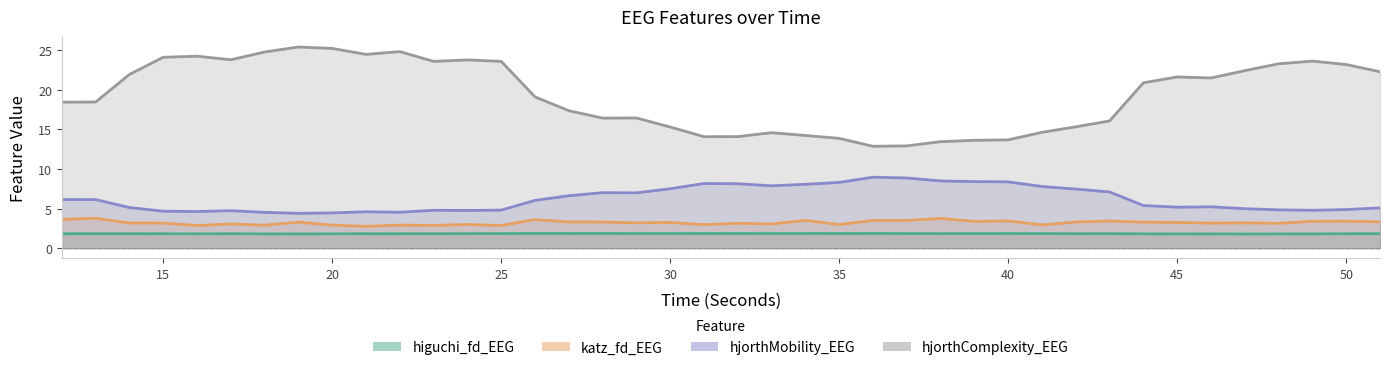

True or false: katz_fd_EEG and hjorthComplexity_EEG cross at least once.

False